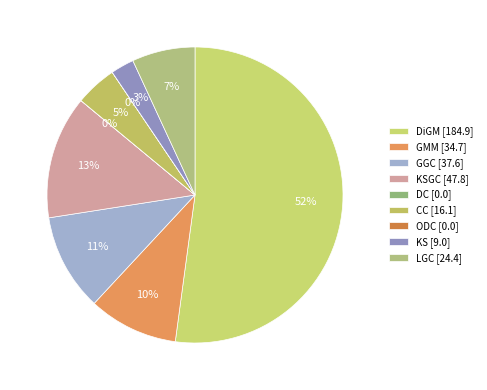

Which category has the smallest portion of the pie?

ODC